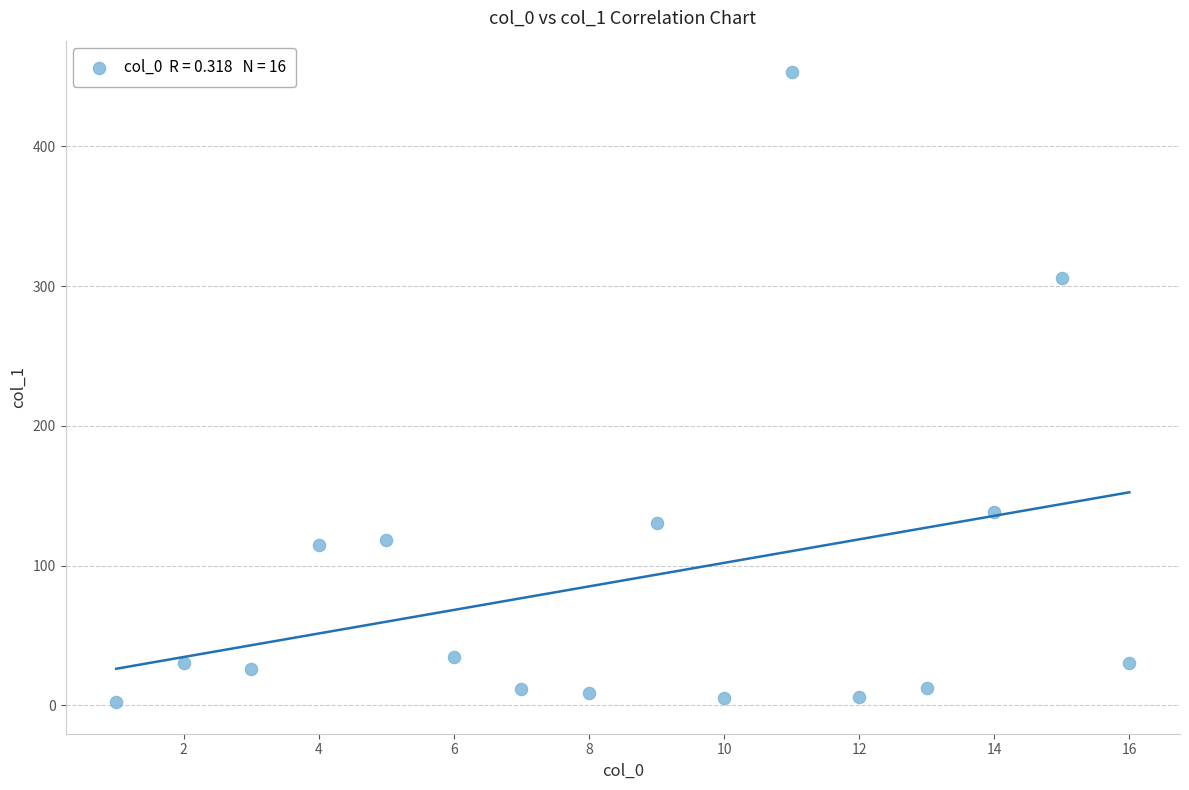

What Y value in the scatter plot is closest to 227?

306.0